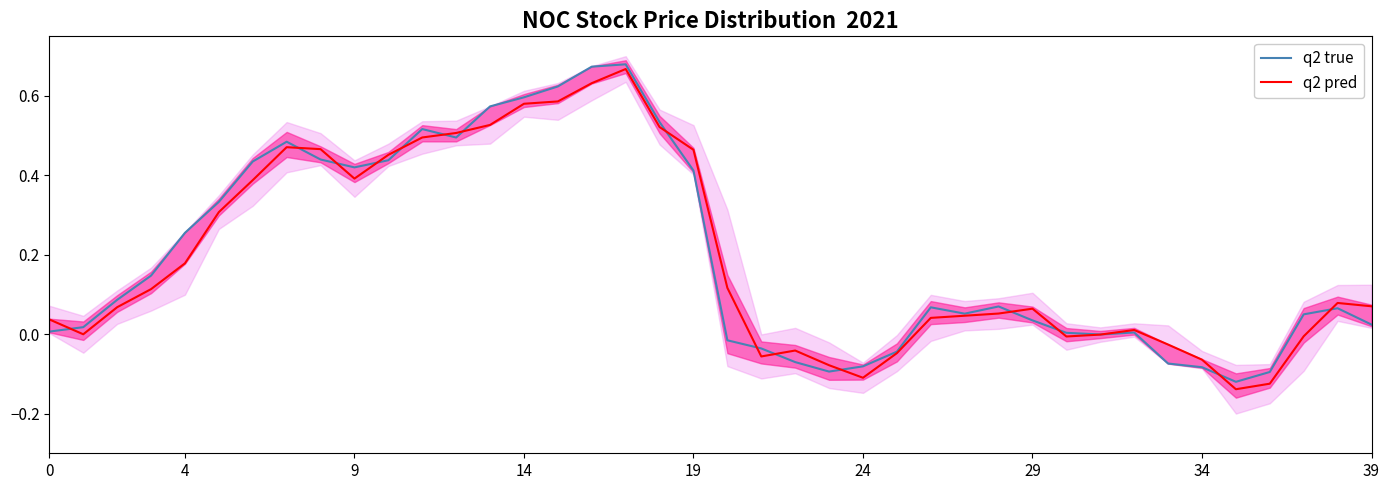

At 27, list the series in order from smallest to largest.

q2 pred, q2 true